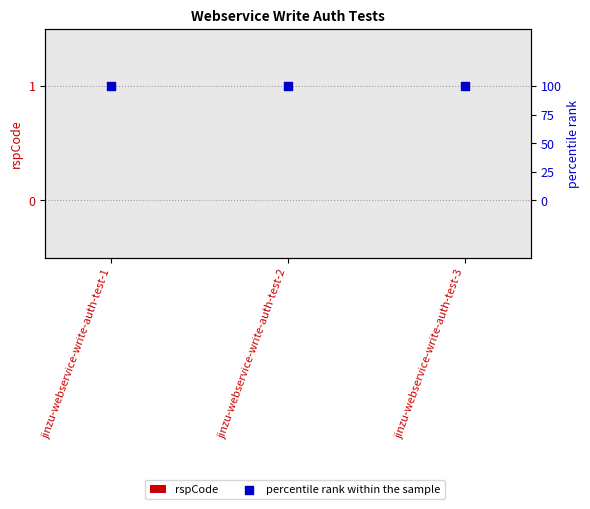

Which series contains the highest Y value?

percentile rank within the sample